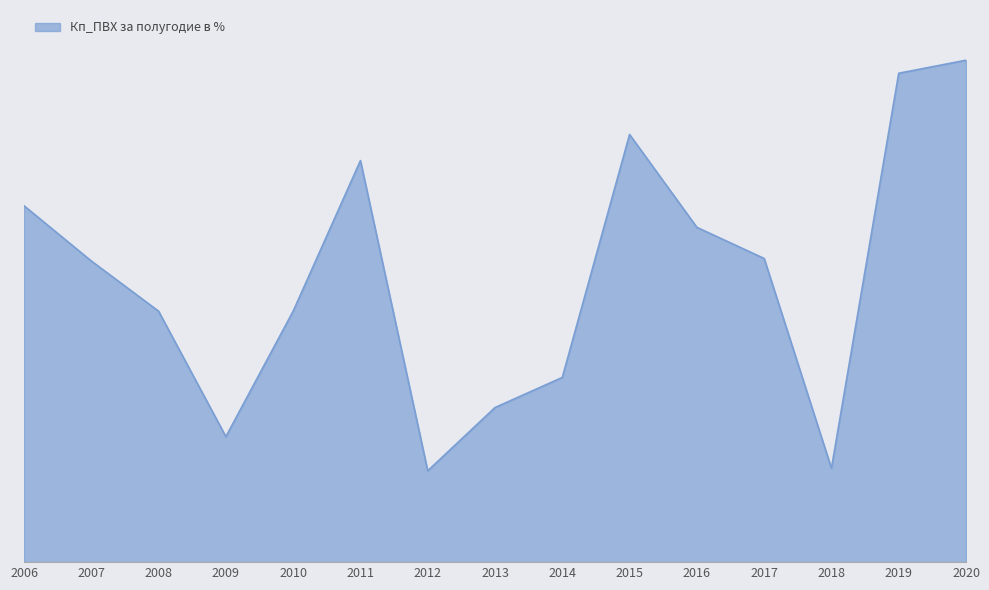

Where is the data nearest to the value 59?

2007